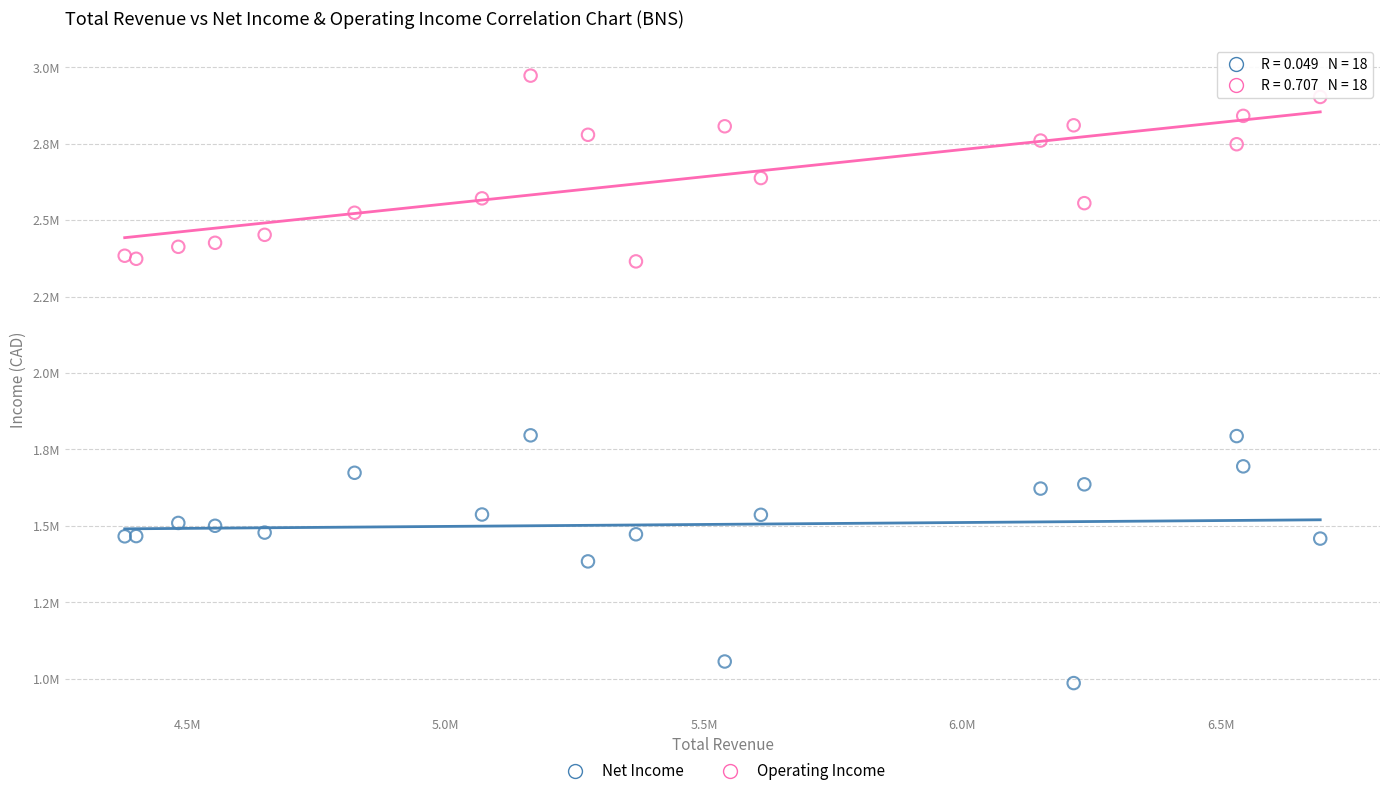

What are all the series names shown in the legend?

Net Income, Operating Income